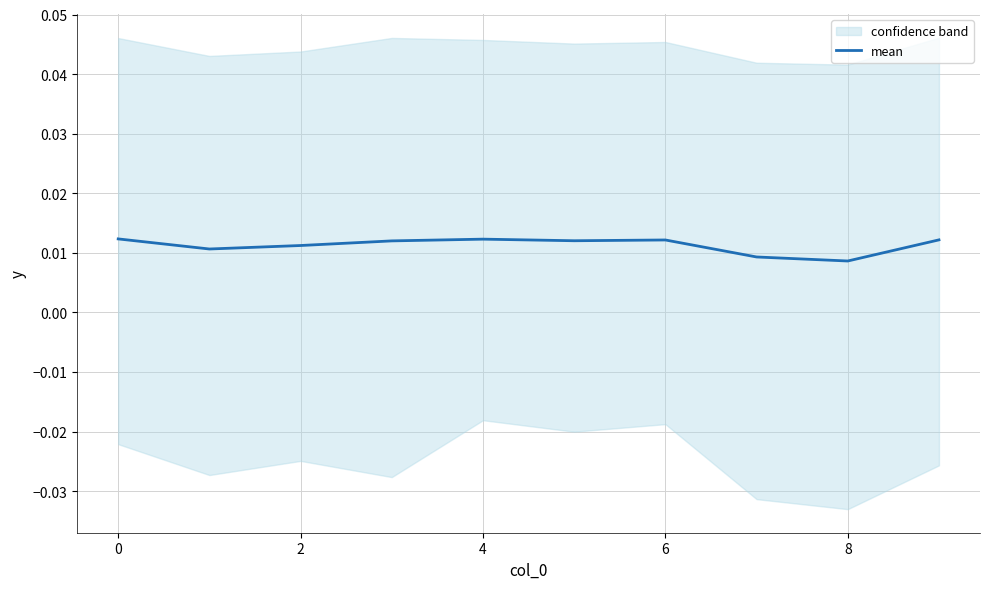

Where is the data nearest to the value 0?

8